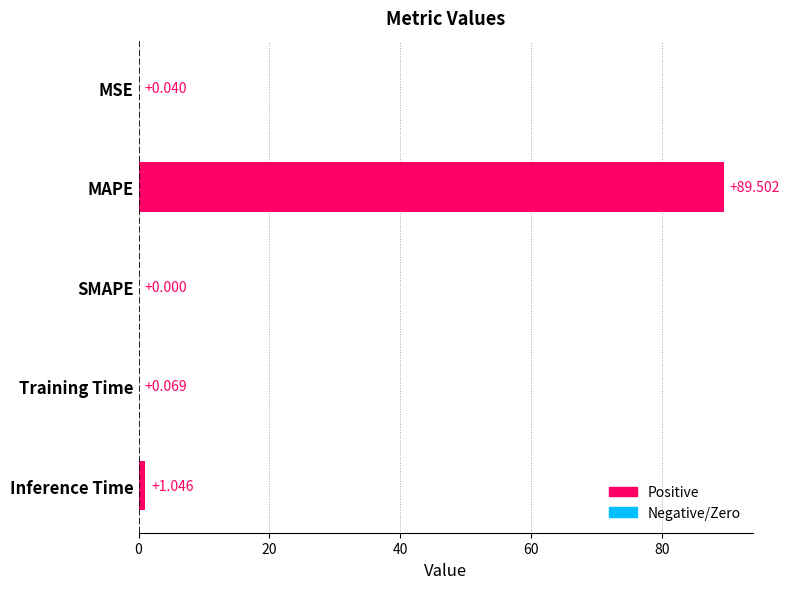

Where is the data nearest to the value 44?

Inference Time